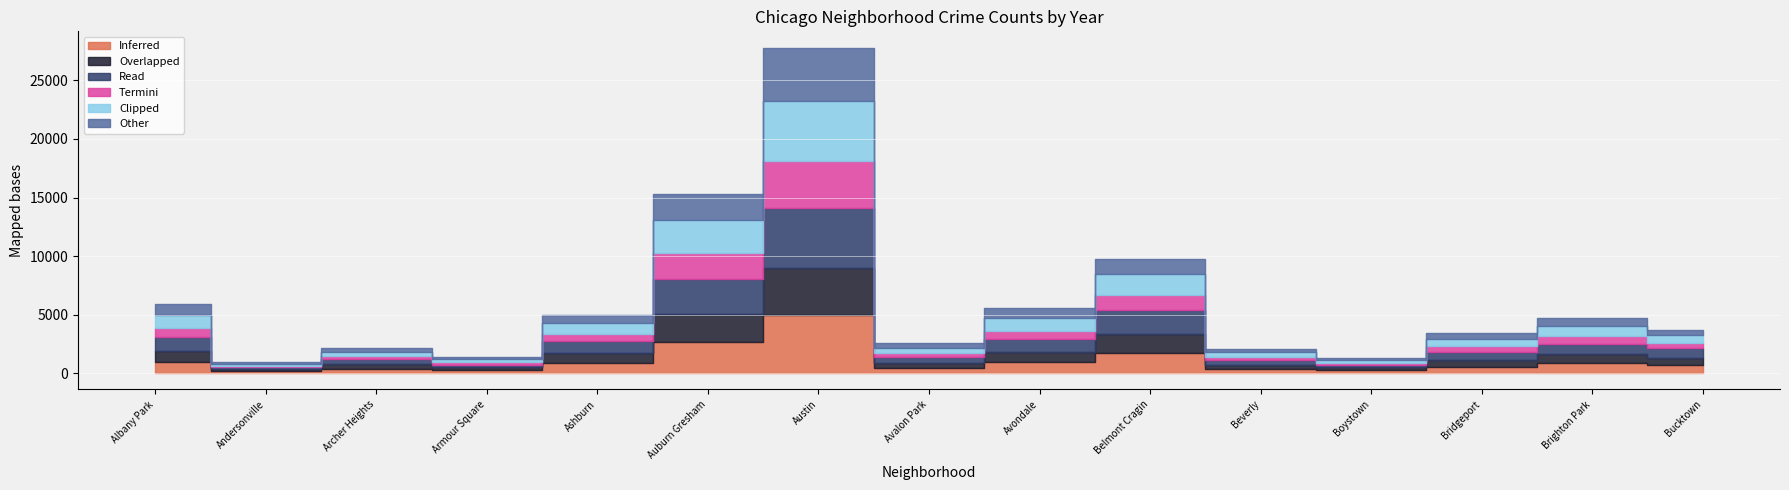

How many lines are shown in the chart?

6